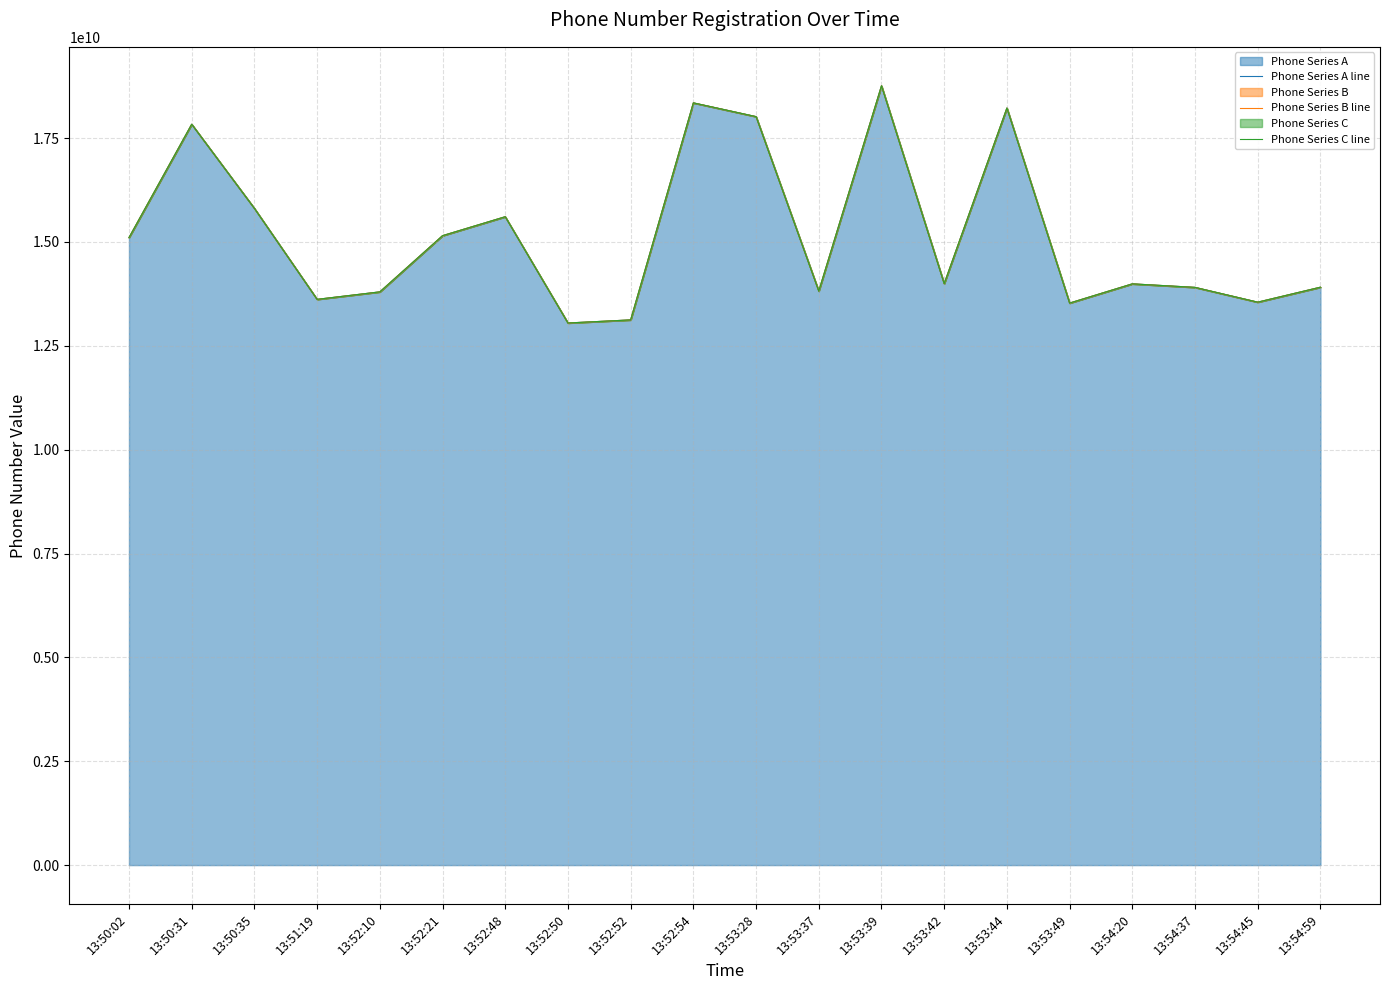

Is the value of Phone Series B line at 13:54:20 greater than the value of Phone Series C line at 13:52:48?

No